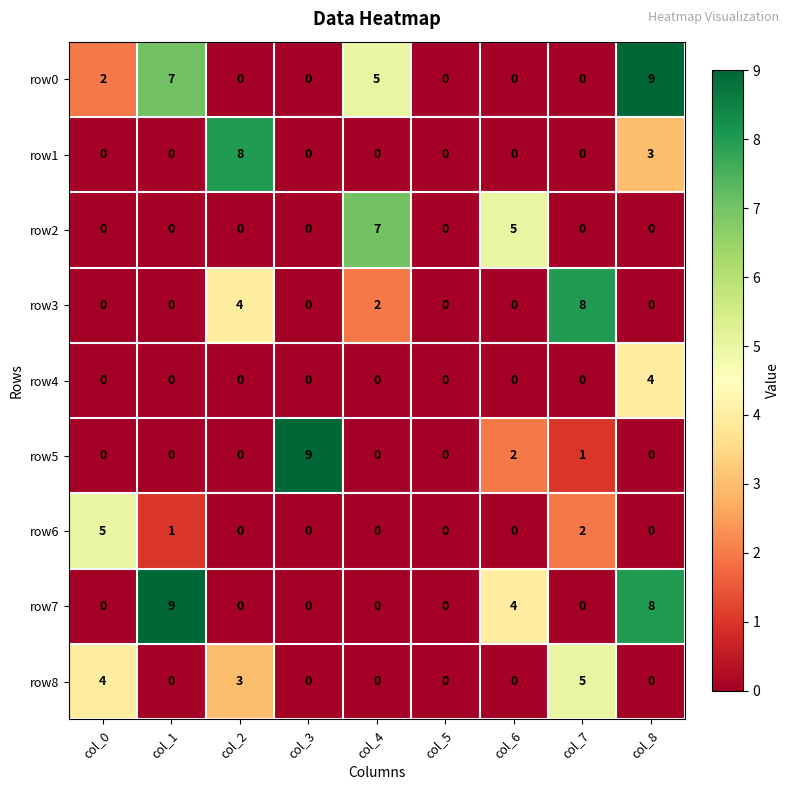

What is the difference between the maximum and minimum values in the row3 series?

8